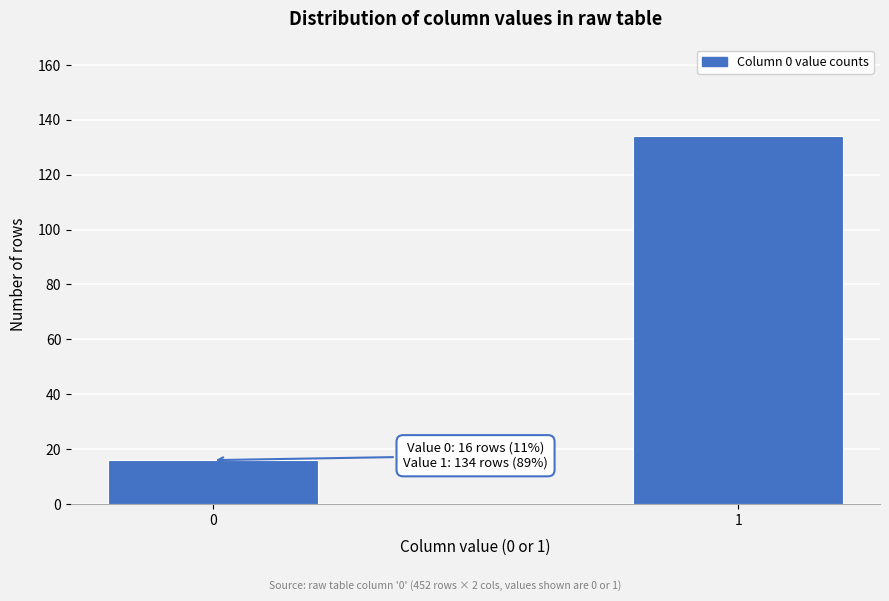

Reading left to right, transcribe all the data shown in this chart.

16	134